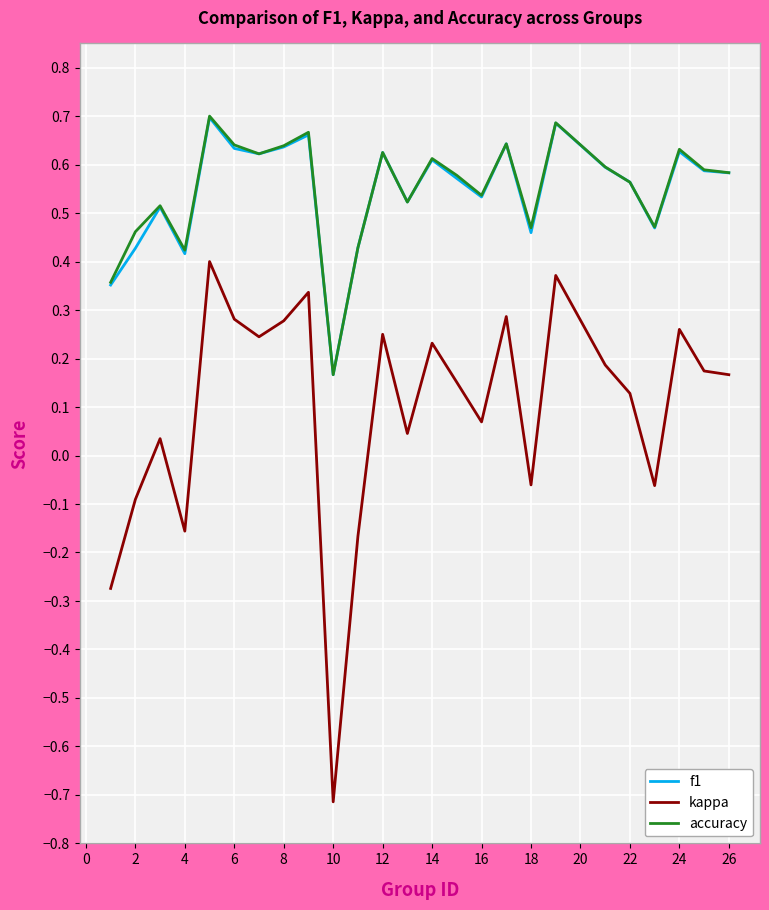

What is the smallest value displayed?

-0.7